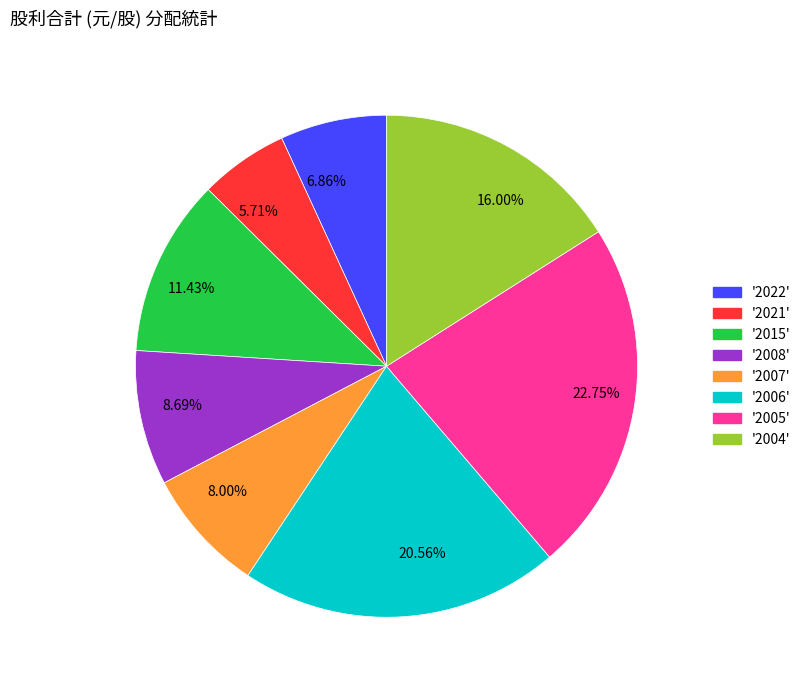

How many segments does this pie chart have?

8